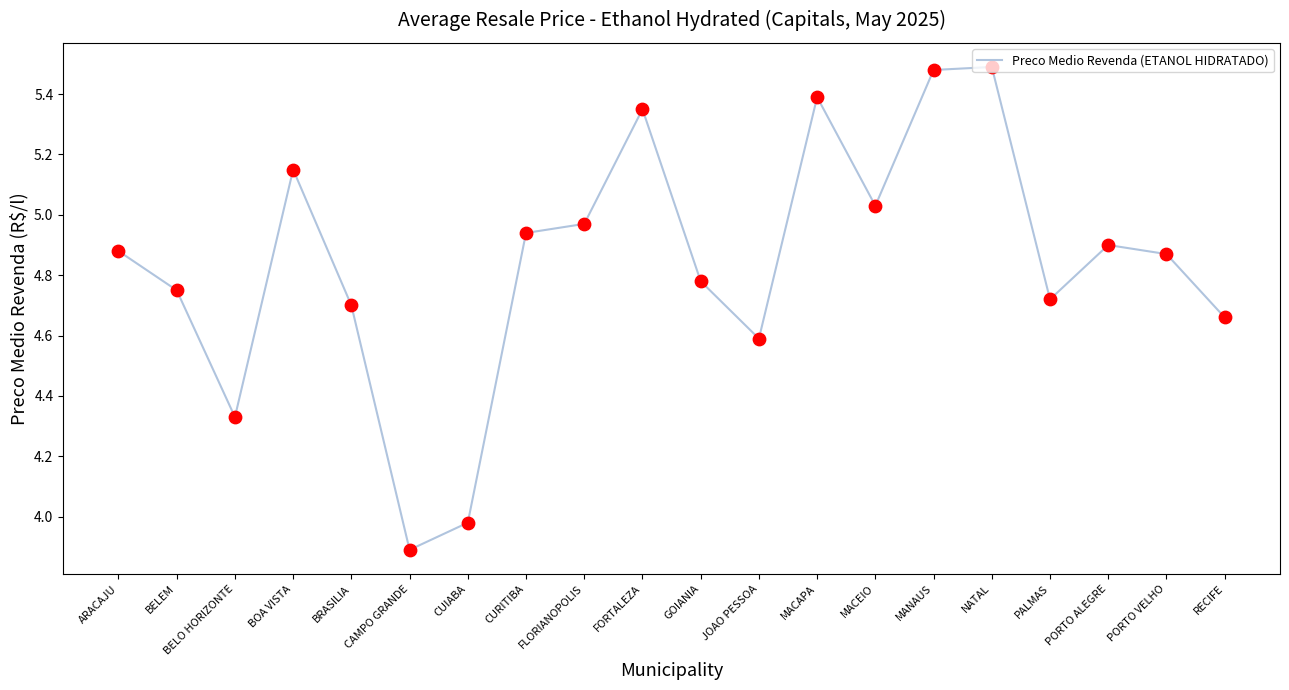

What is the ratio of the value at PALMAS to the value at FLORIANOPOLIS?

0.9